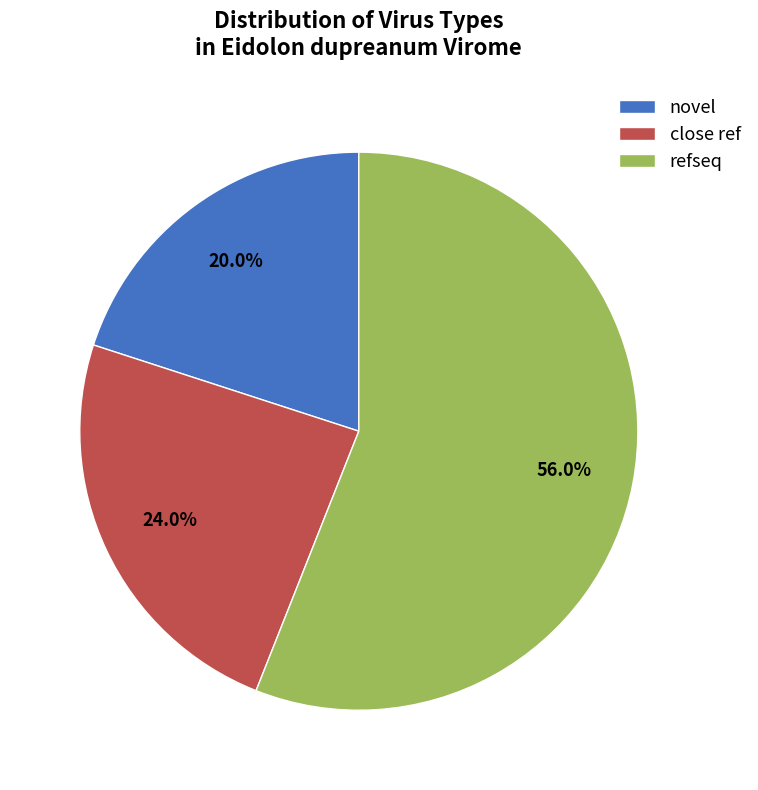

To the nearest percent, what is the difference between the refseq and close ref slice percentages?

32%